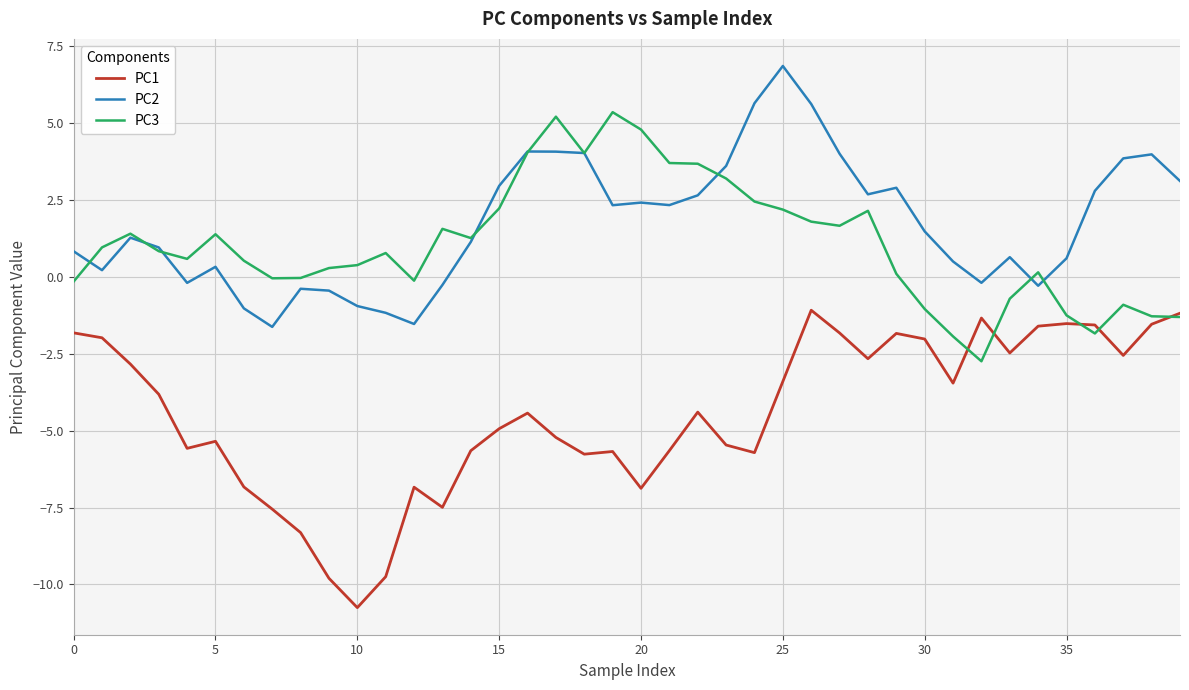

Which series has the largest range (max minus min)?

PC1